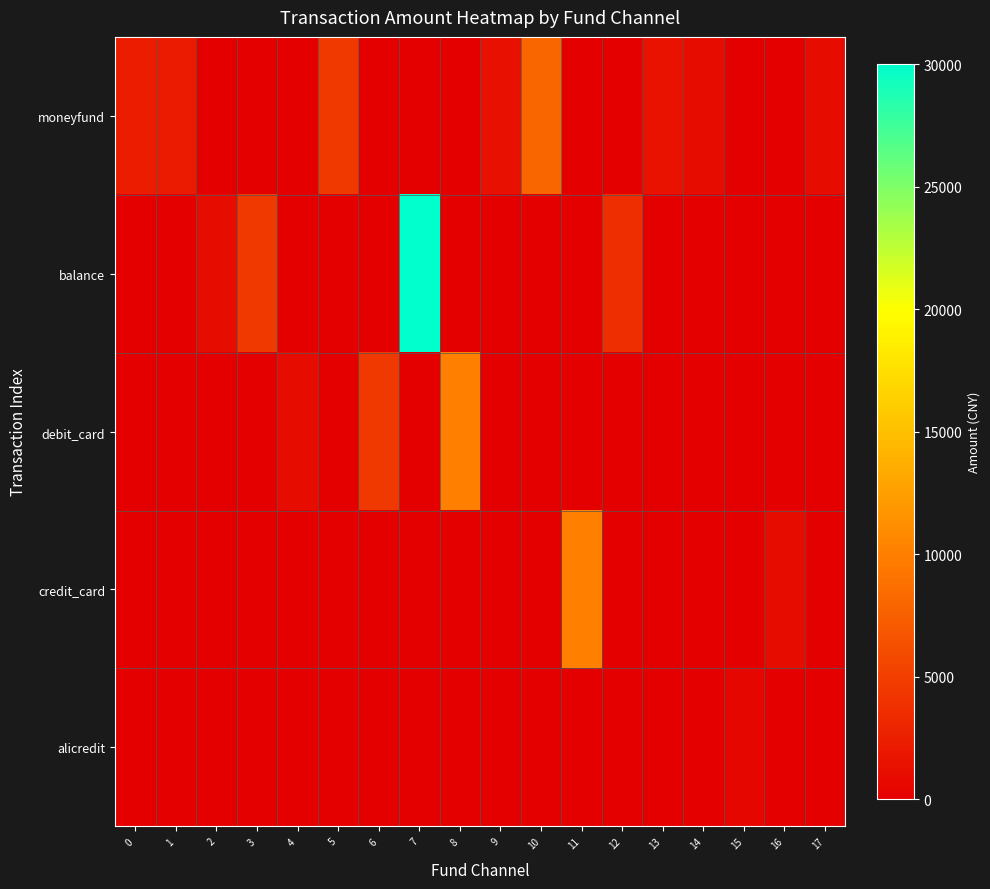

Which series has the largest total across all categories?

balance